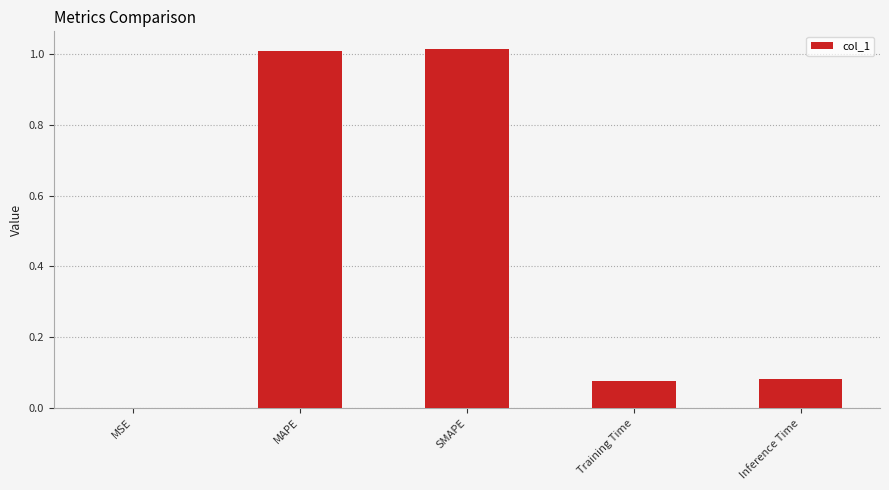

What is the sum of all values?

2.2